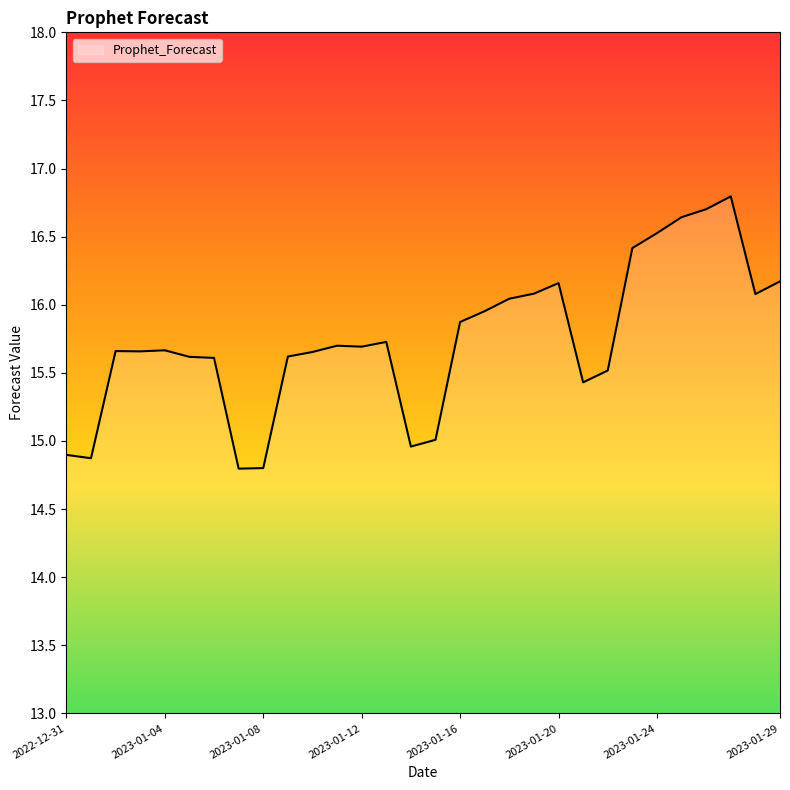

How many lines are shown in the chart?

1